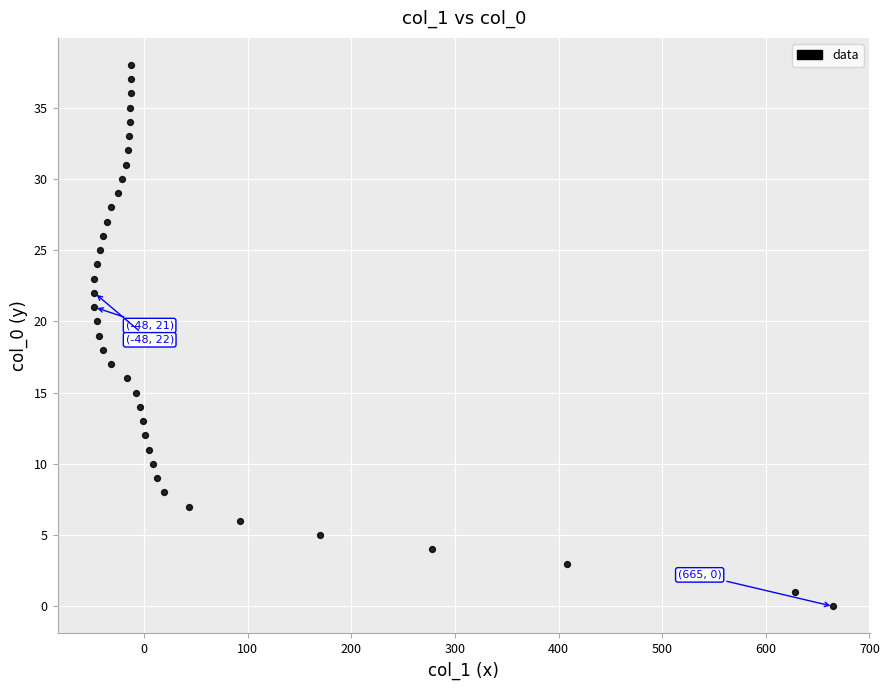

What is the range of X values (max minus min)?

713